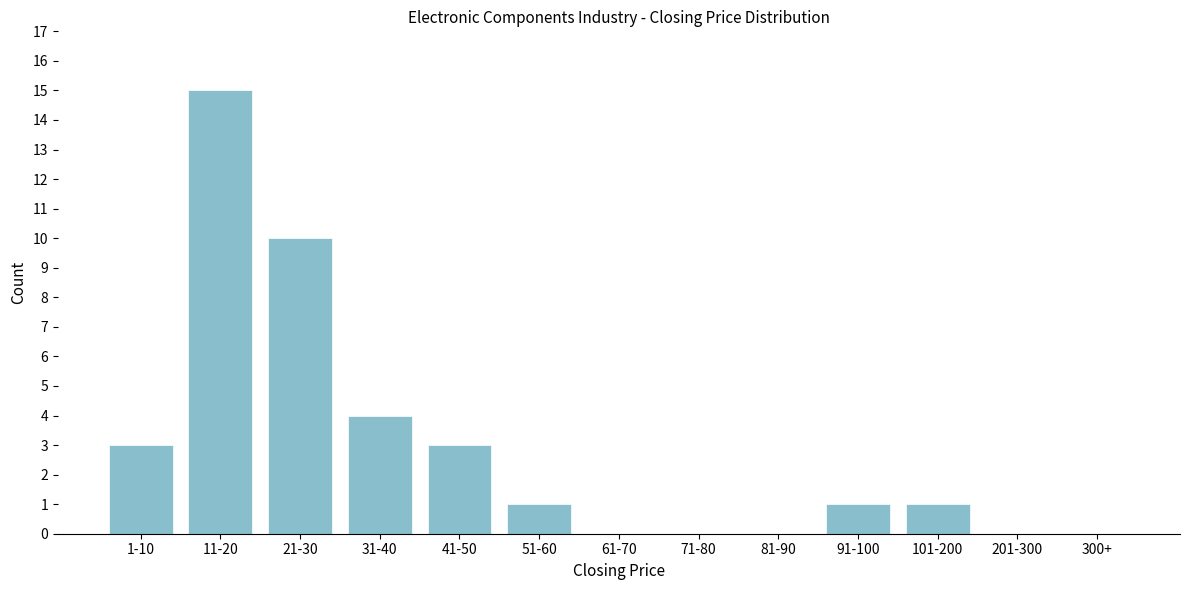

Reading right to left, transcribe all the data shown in this chart.

300+=0	201-300=0	101-200=1	91-100=1	81-90=0	71-80=0	61-70=0	51-60=1	41-50=3	31-40=4	21-30=10	11-20=15	1-10=3